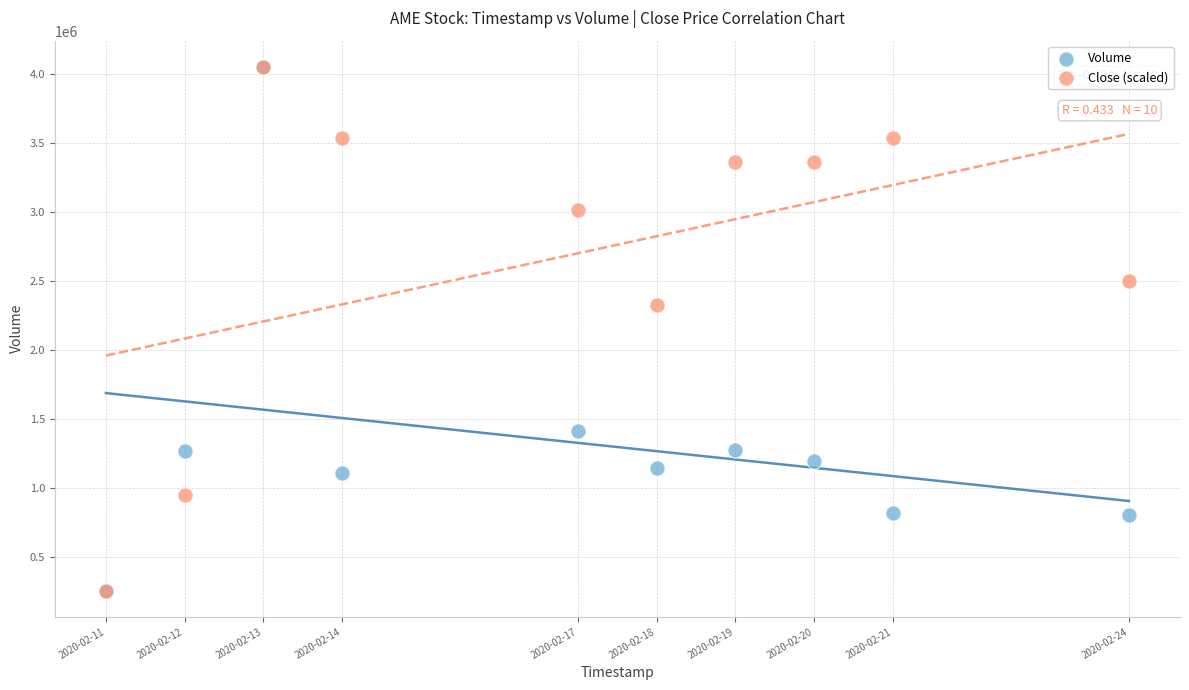

In the Close (scaled) series, what Y value is closest to 2153500?

2326036.4